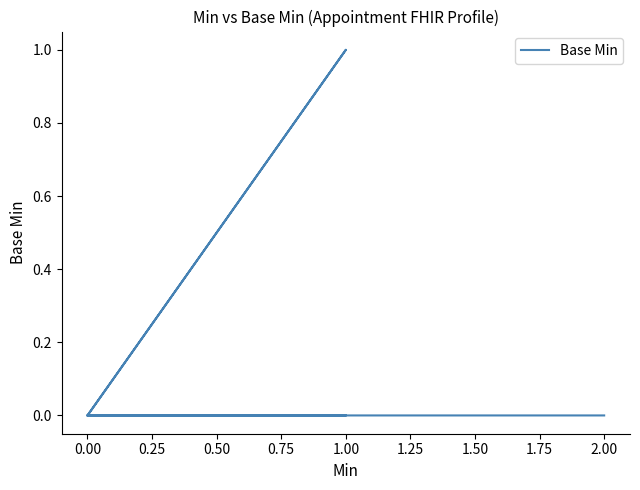

What is the greatest value displayed?

1